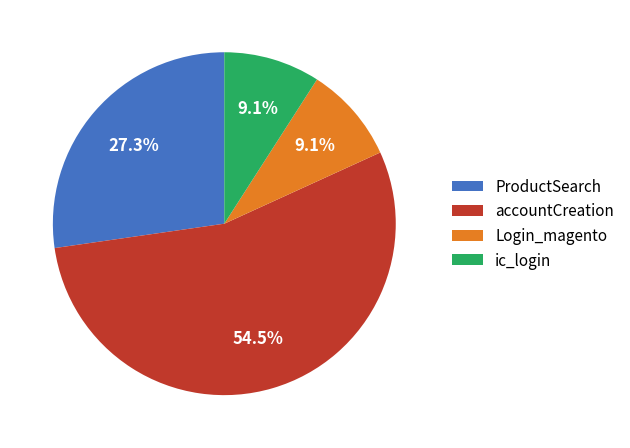

Is accountCreation the majority of the pie?

Yes